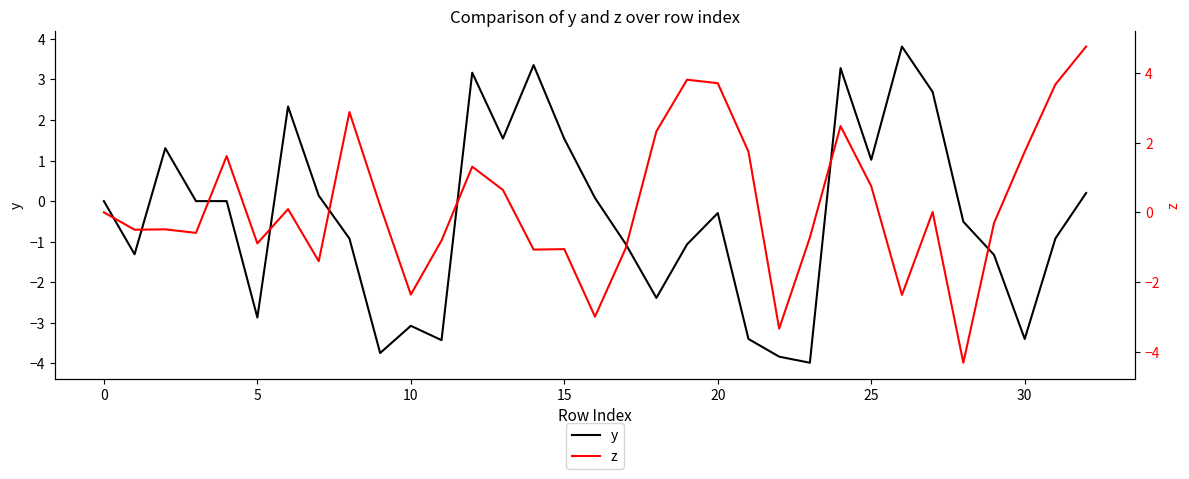

What is the total value across all series at 17?

-2.1